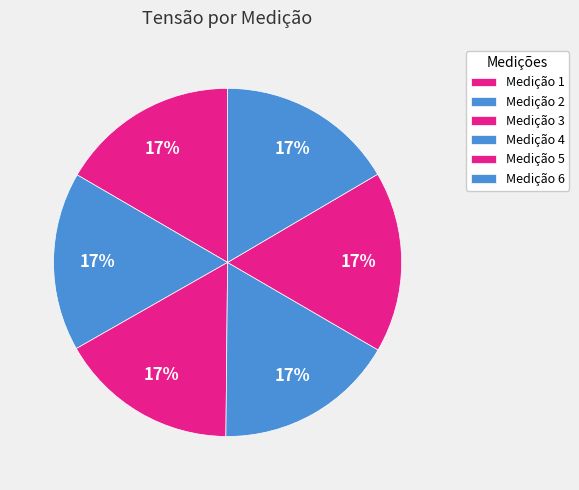

What percentage is NOT represented by Medição 5?

83.2%